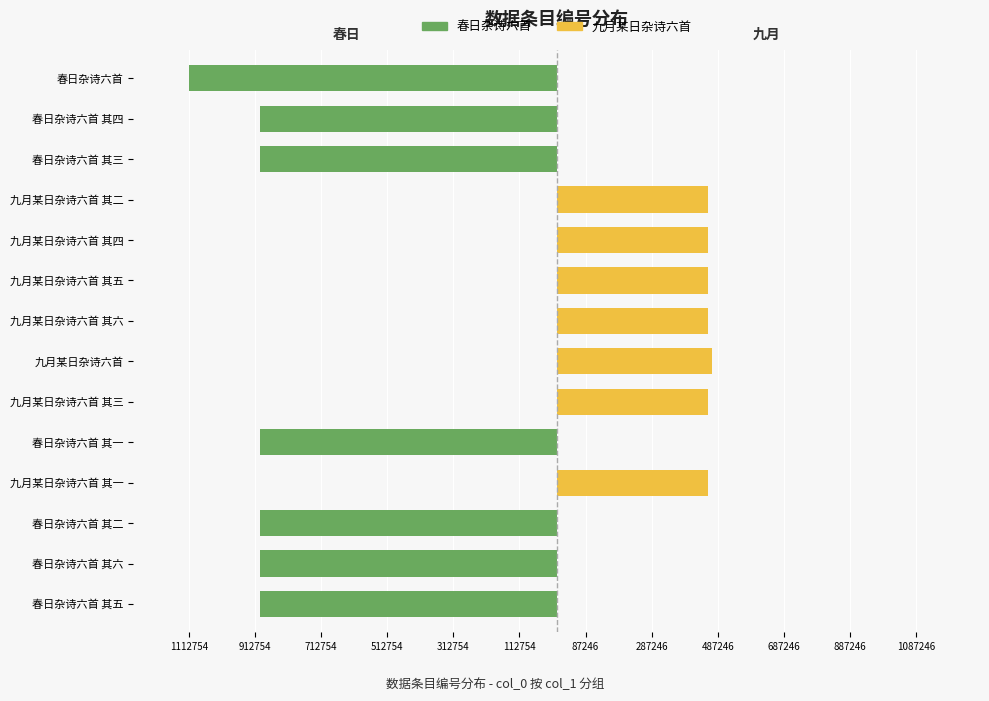

How many data points in 九月某日杂诗六首 are less than 456686?

7